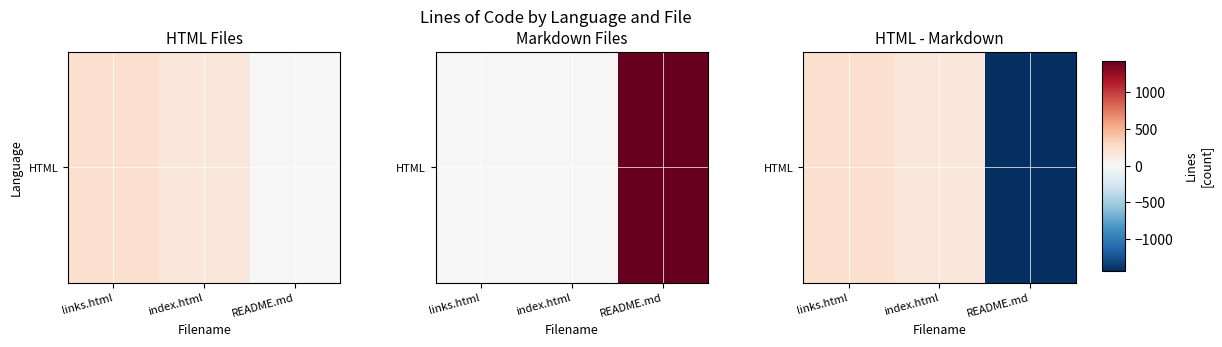

Reading left to right, extract all data points from this chart.

links.html=227	index.html=168	README.md=-1435